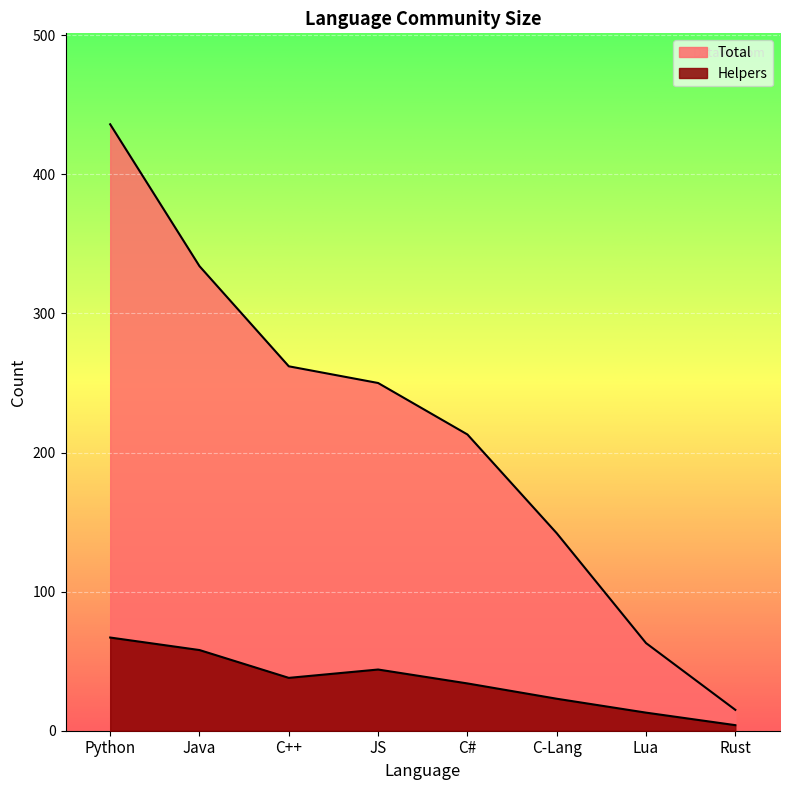

Which series has the largest total across all categories?

Total